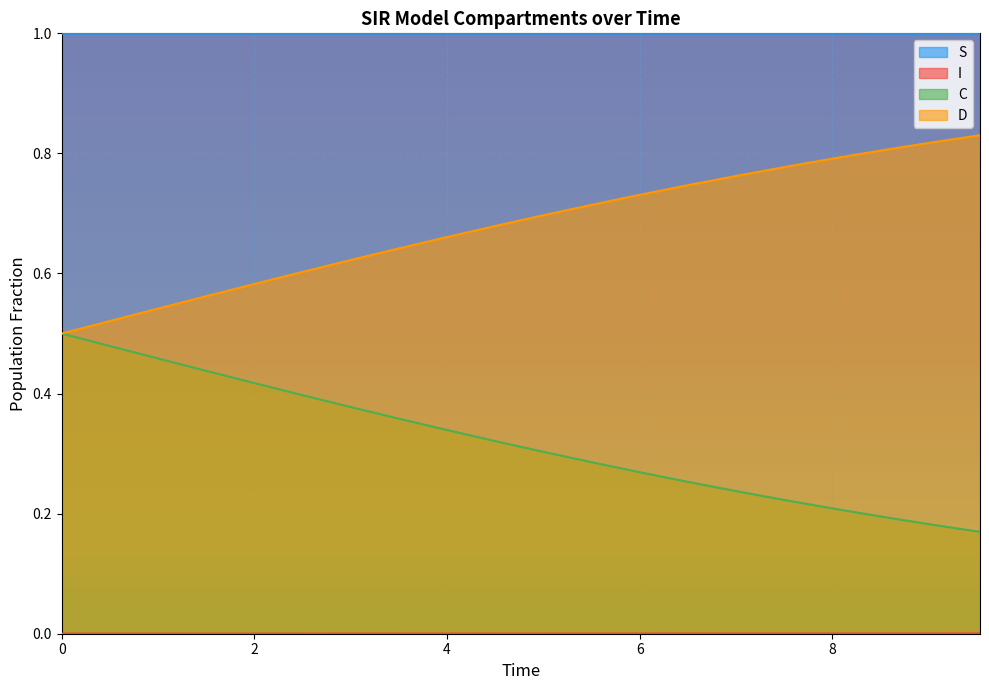

True or false: I and C intersect in this chart.

False